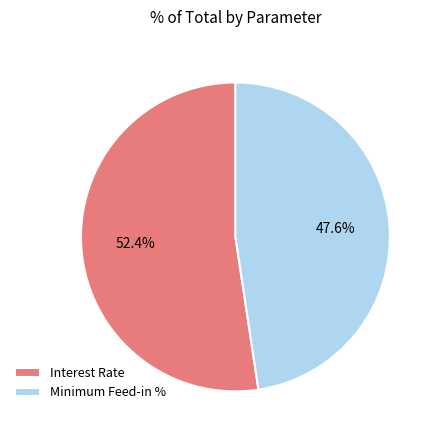

To the nearest percent, what percentage of the pie is Interest Rate?

52%